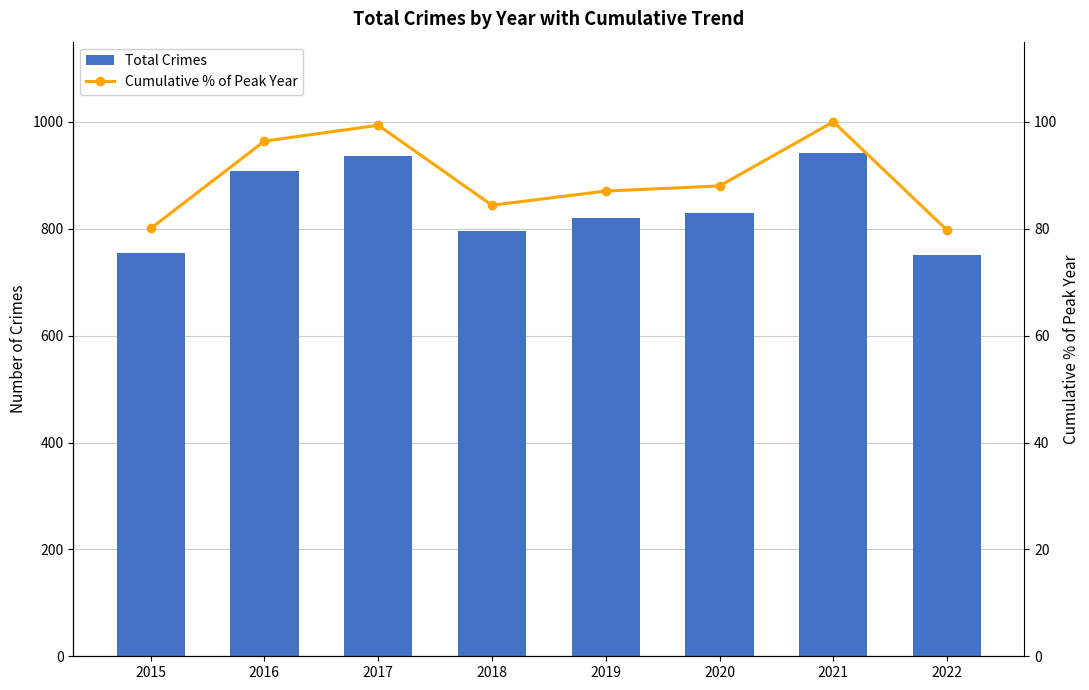

Which category has the lowest value in the Total Crimes series?

2022